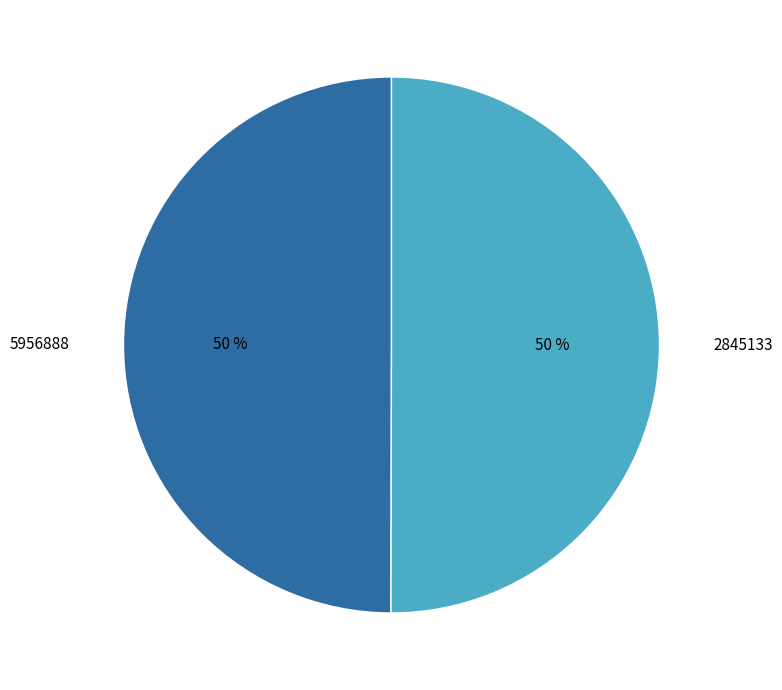

True or false: 2845133 accounts for 61% of the total.

False